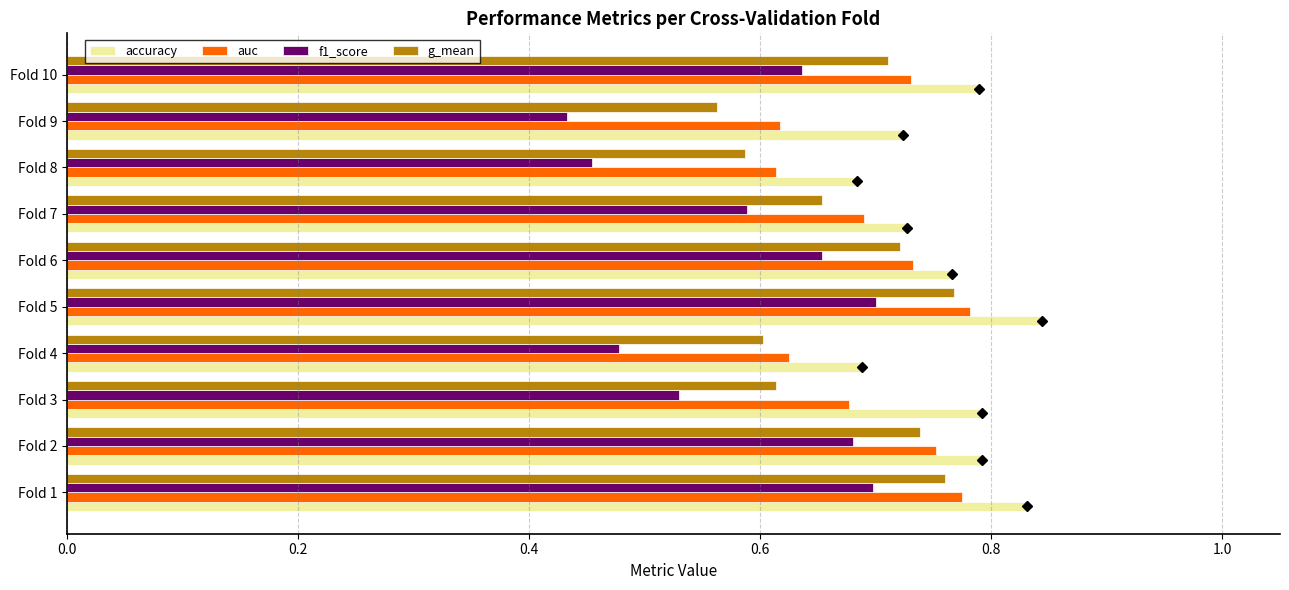

Which series has the widest spread of values?

f1_score